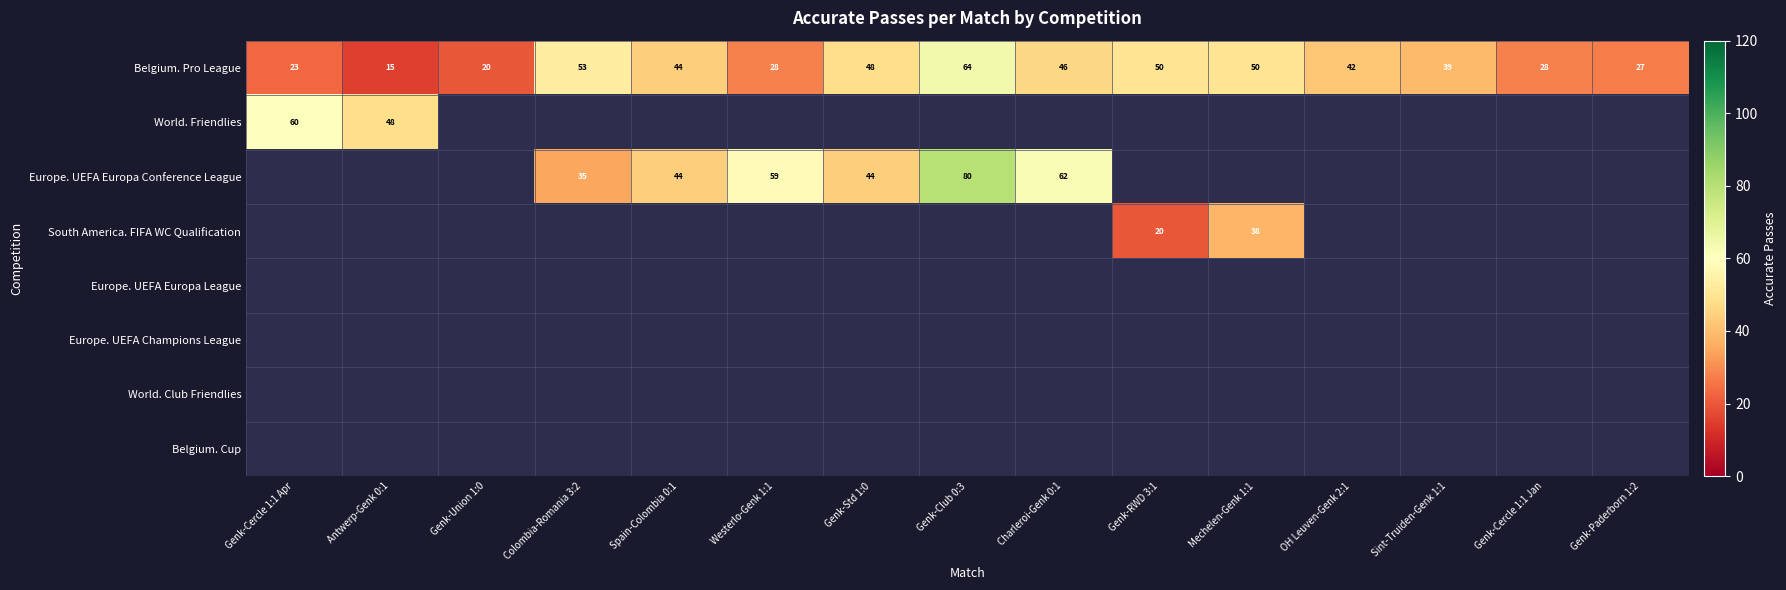

What is the difference between the Belgium. Pro League values at Charleroi-Genk 0:1 and Genk-Club 0:3?

18